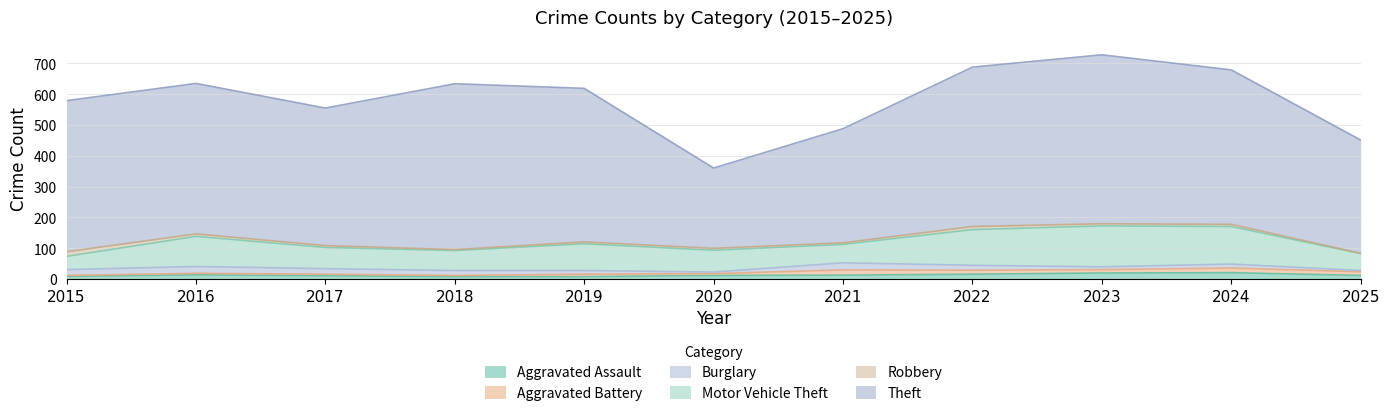

At how many categories does at least one series exceed 471?

7